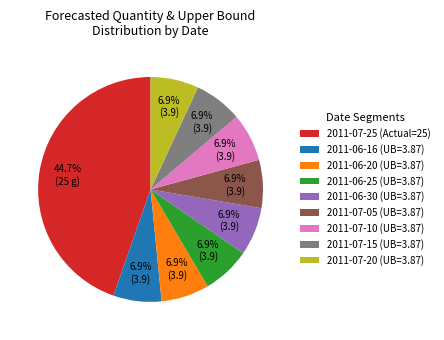

True or false: 2011-07-25 (Actual=25) accounts for 45% of the total.

True